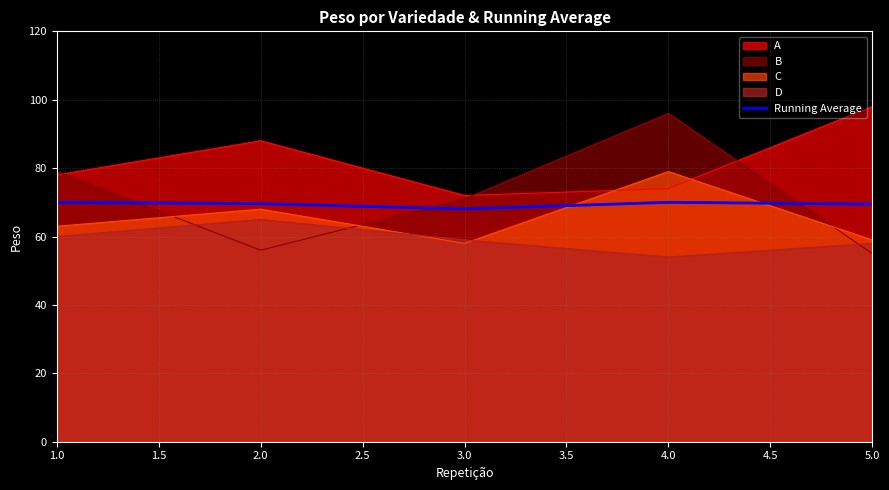

What is the sum of all values?

347.2